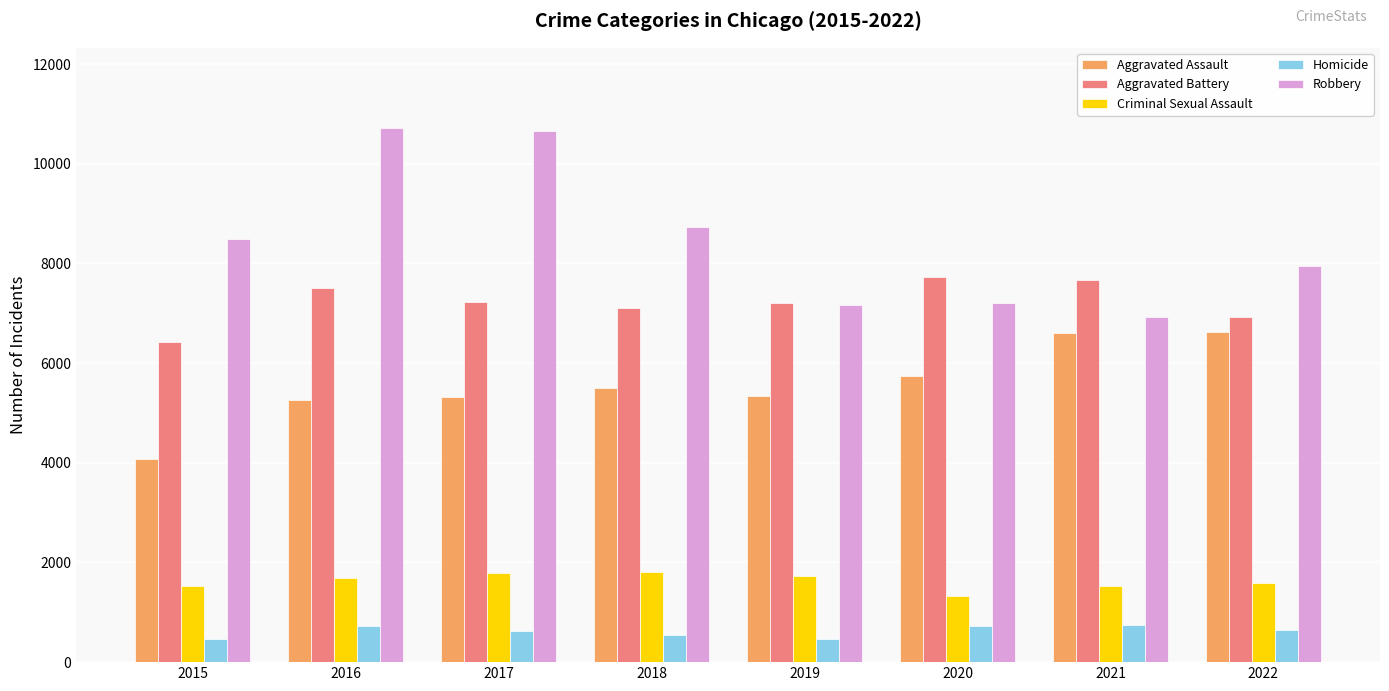

The value of Aggravated Battery at 2015 is 6424. True or false?

True